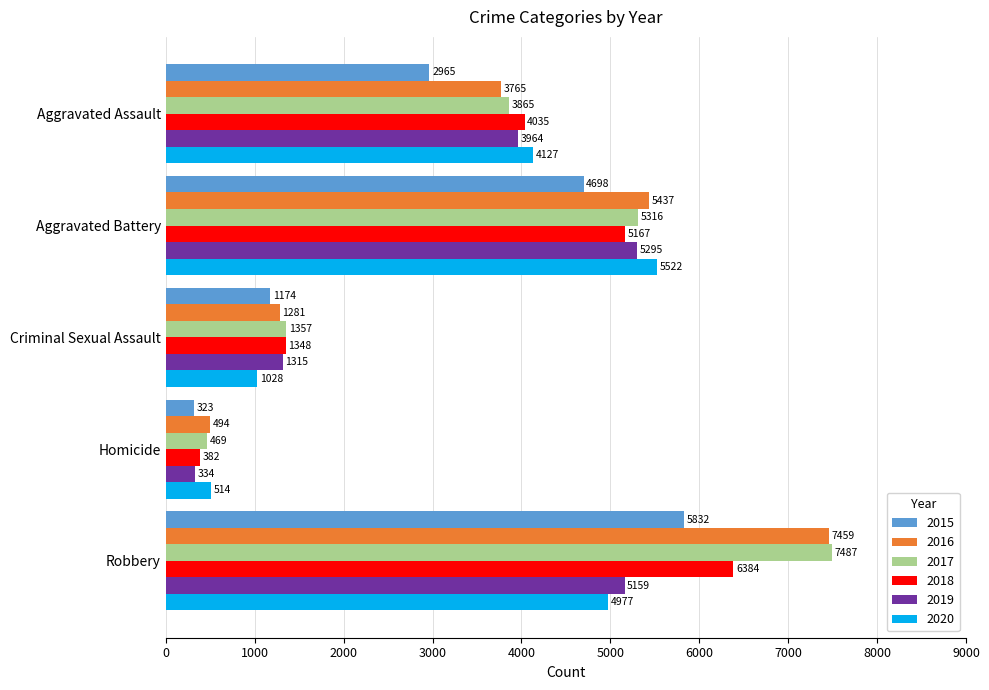

The value of 2020 at Aggravated Battery is 7183. True or false?

False